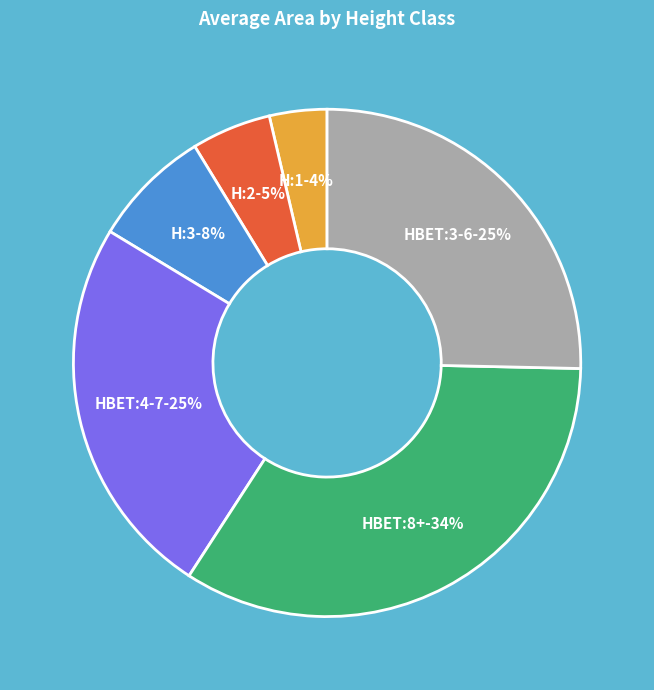

Is there any slice that represents more than half of the pie?

No